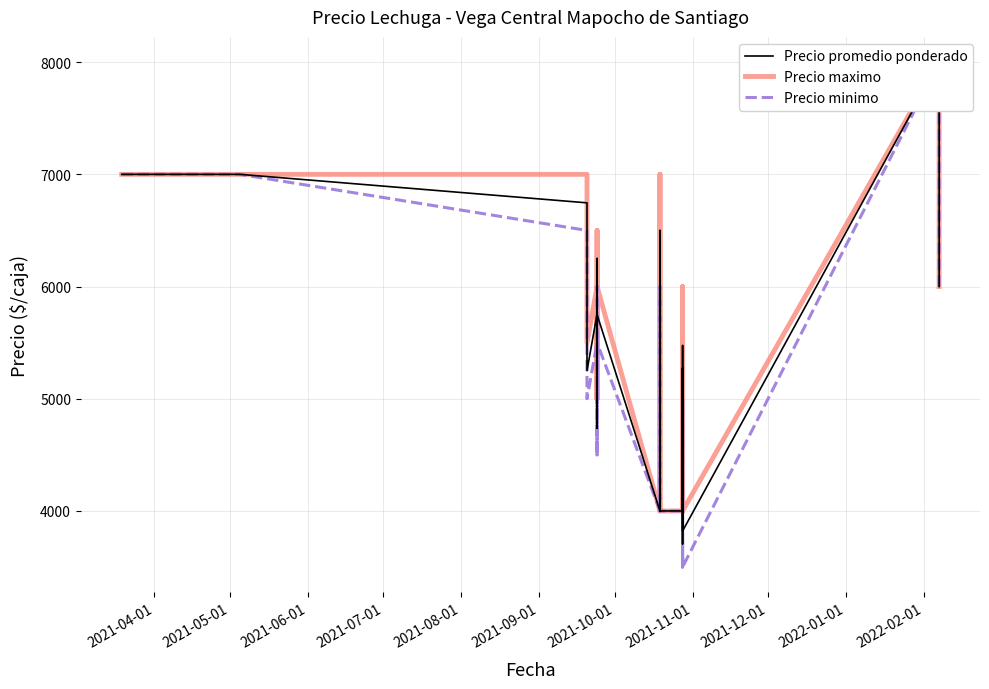

Count the number of categories in the chart.

40